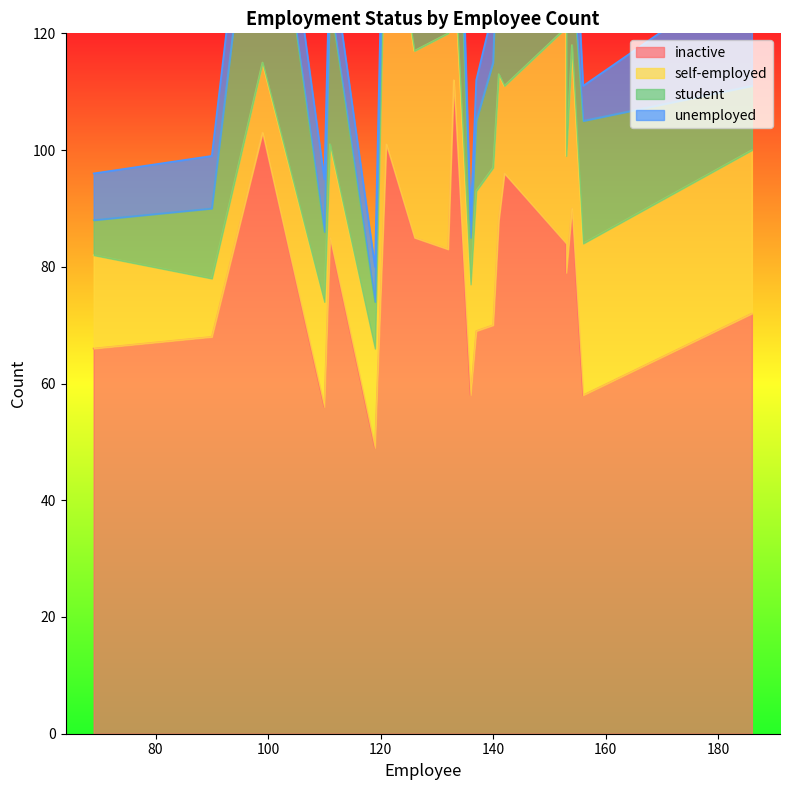

What is the difference between the maximum and minimum values in the student series?

41